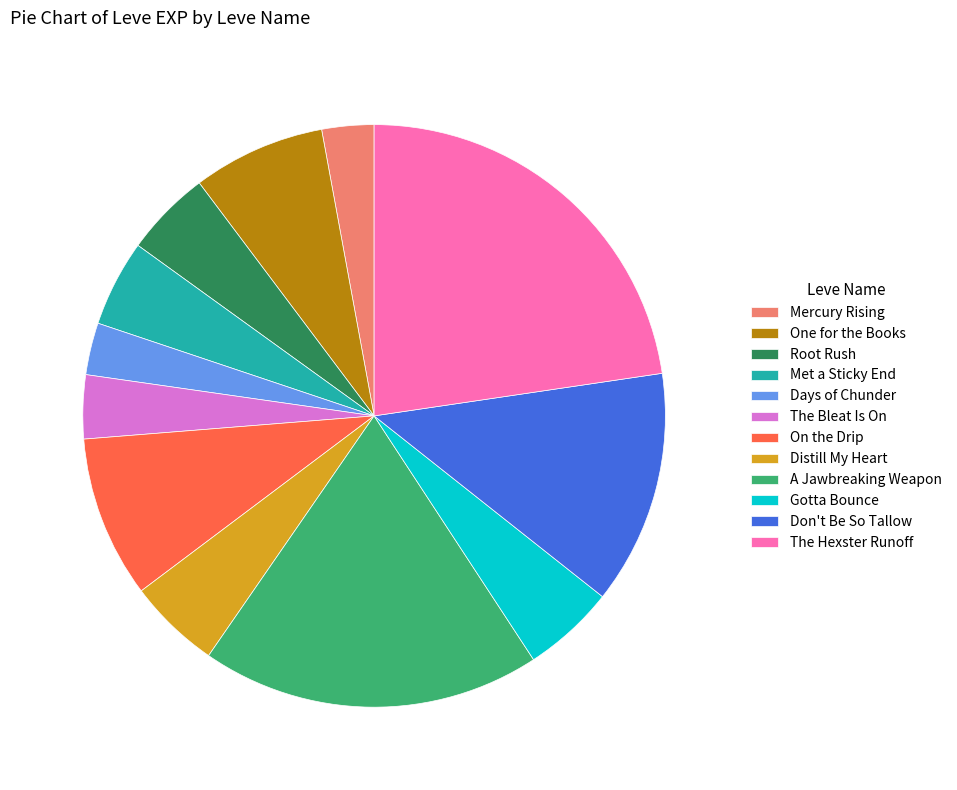

Is it true that One for the Books is 7% of the pie?

True